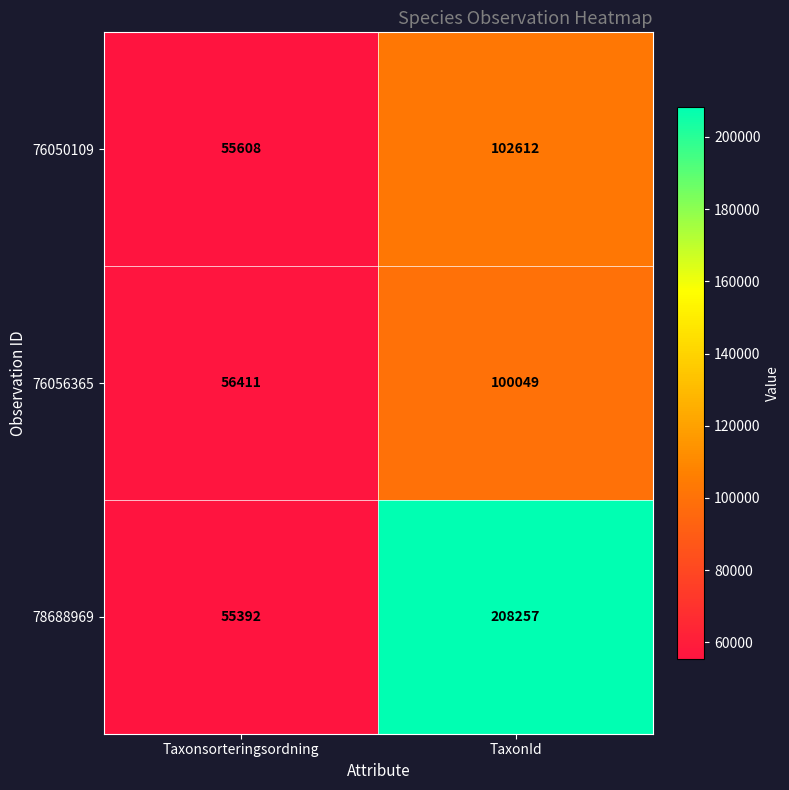

Is it true that 76056365 equals 100049 at TaxonId?

True